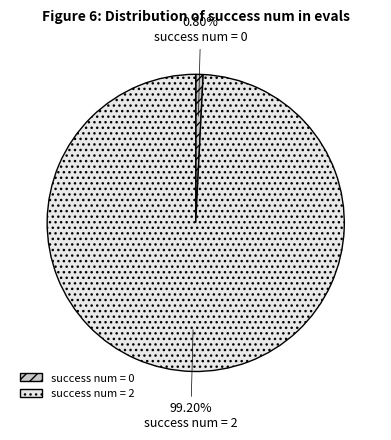

Is the sum of success num = 0 and success num = 2 greater than half?

Yes